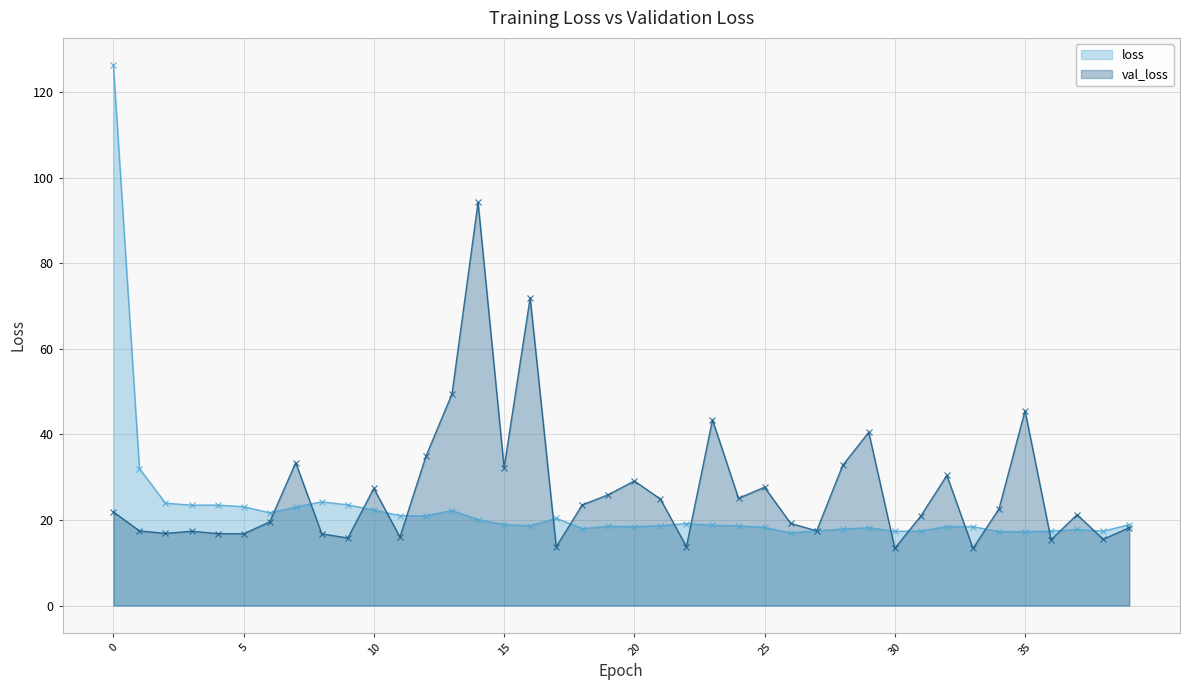

Reading right to left, transcribe all the data shown in this chart.

loss: 18.9	17.4	17.8	17.4	17.3	17.3	18.4	18.5	17.4	17.3	18.2	17.9	17.5	17.0	18.3	18.6	18.8	19.2	18.7	18.5	18.5	18.0	20.4	18.7	18.9	20.1	22.2	21.0	21.0	22.3	23.5	24.2	23.0	21.7	23.1	23.5	23.5	23.9	32.0	126.3
val_loss: 18.2	15.5	21.2	15.4	45.5	22.6	13.4	30.4	20.9	13.4	40.5	32.8	17.5	19.2	27.6	25.1	43.4	13.8	24.9	29.1	25.9	23.5	13.7	71.9	32.2	94.2	49.4	34.9	16.0	27.4	15.8	16.8	33.4	19.5	16.8	16.8	17.4	16.9	17.5	21.9